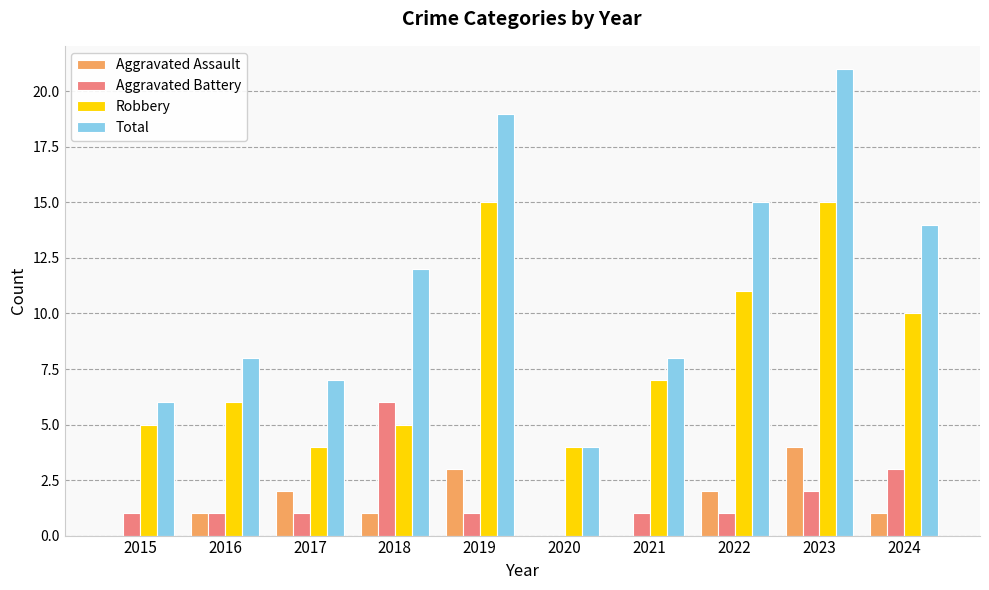

What is the maximum value shown in the chart?

21